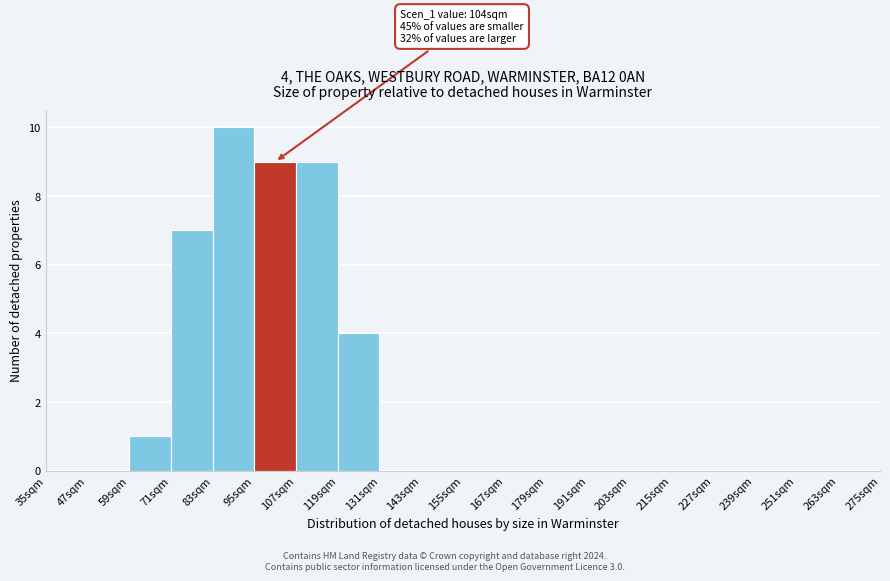

Over which range of the x-axis is the bar tallest?

83 to 95